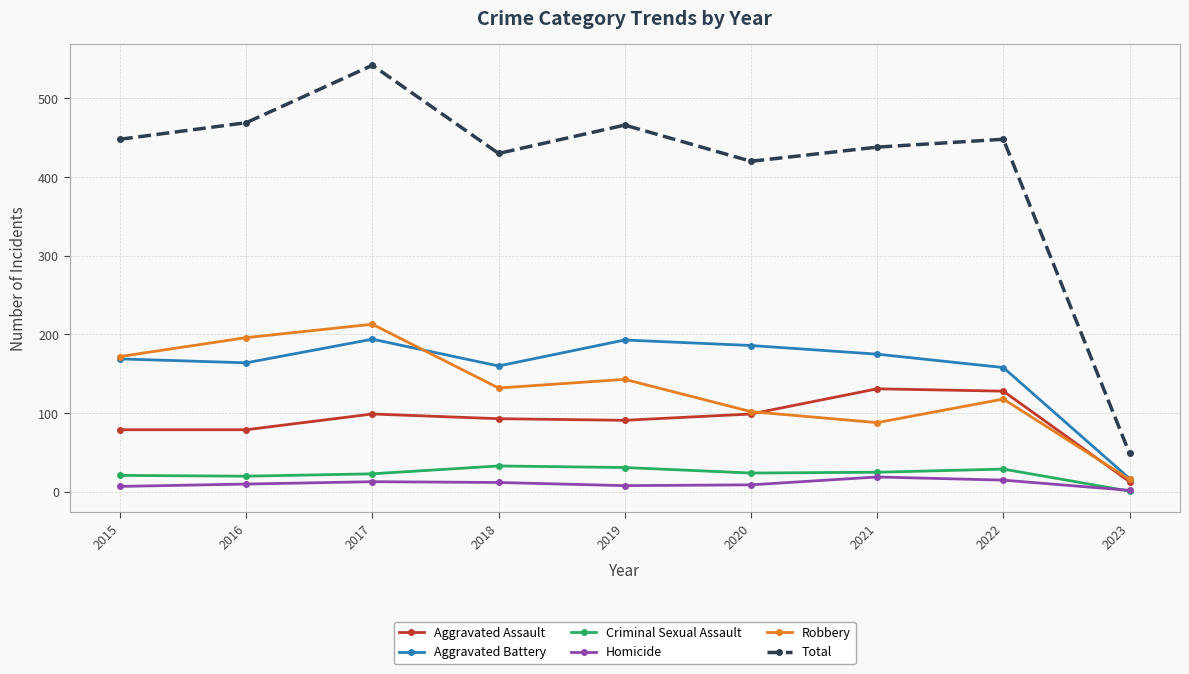

What is the difference between the Aggravated Battery values at 2021 and 2017?

19